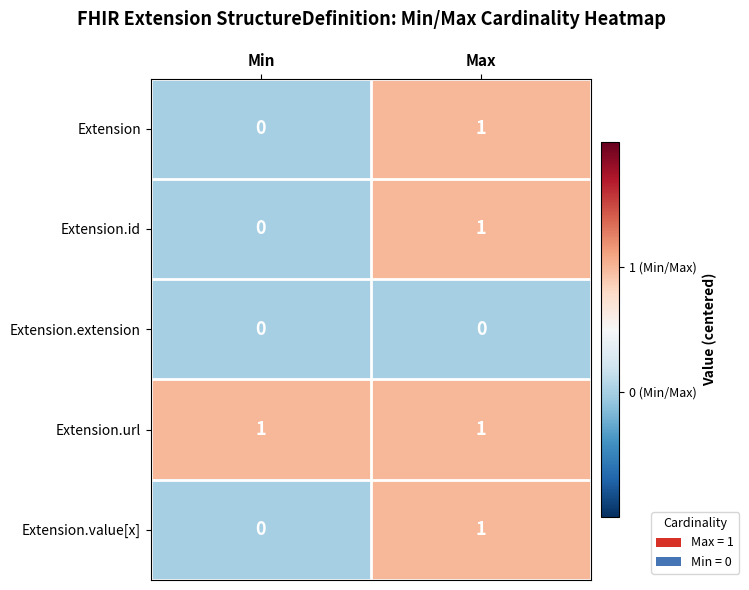

Reading left to right, extract all data points from this chart.

Extension: Min=0	Max=1
Extension.id: Min=0	Max=1
Extension.extension: Min=0	Max=0
Extension.url: Min=1	Max=1
Extension.value[x]: Min=0	Max=1